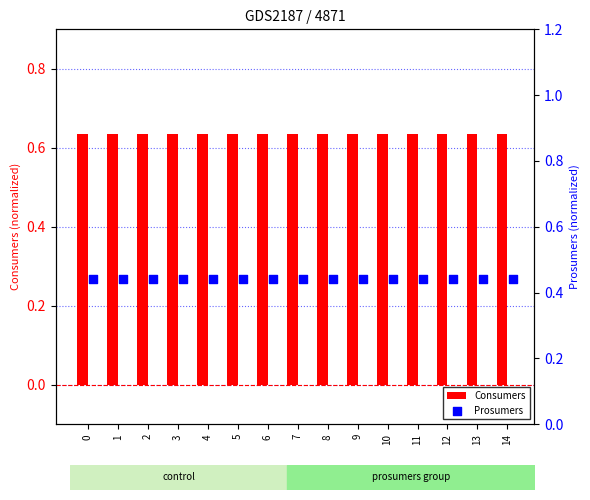

Which series has the largest total across all categories?

Consumers